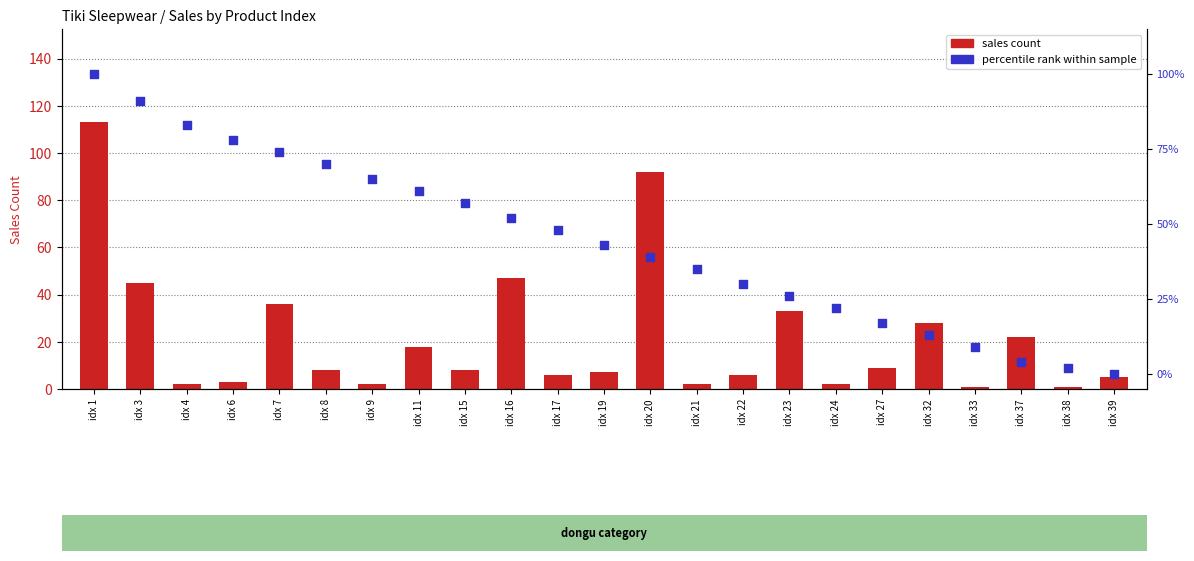

At which category is the sum across all series the highest?

idx 1